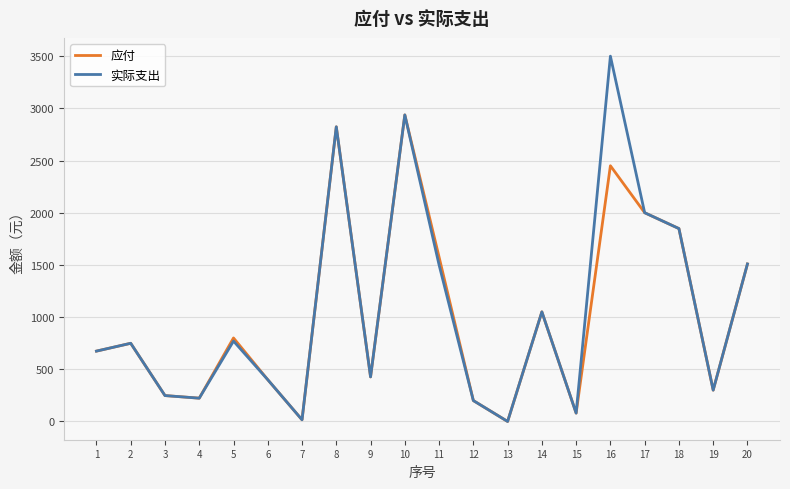

Where is 应付 nearest to the value 1468?

20